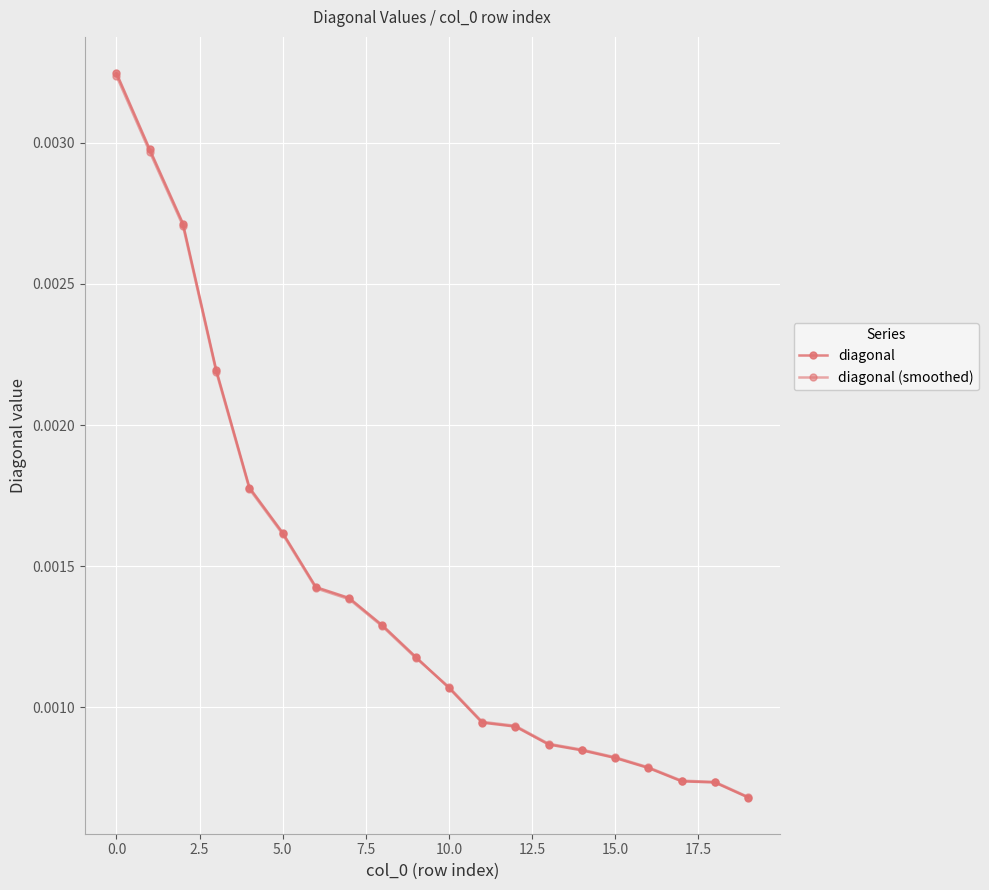

Which series has the largest total across all categories?

diagonal